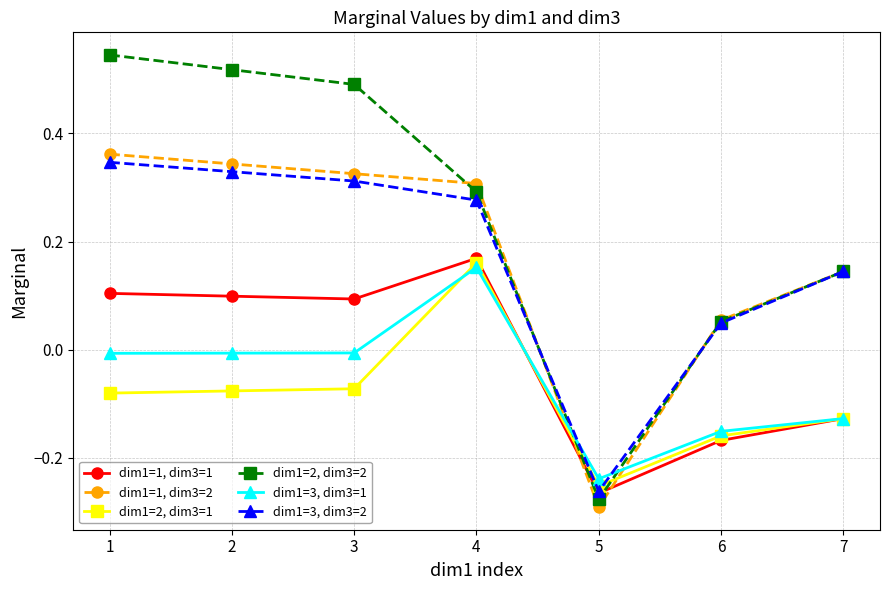

True or false: dim1=1, dim3=2 has a value of -0.4 at 5.

False